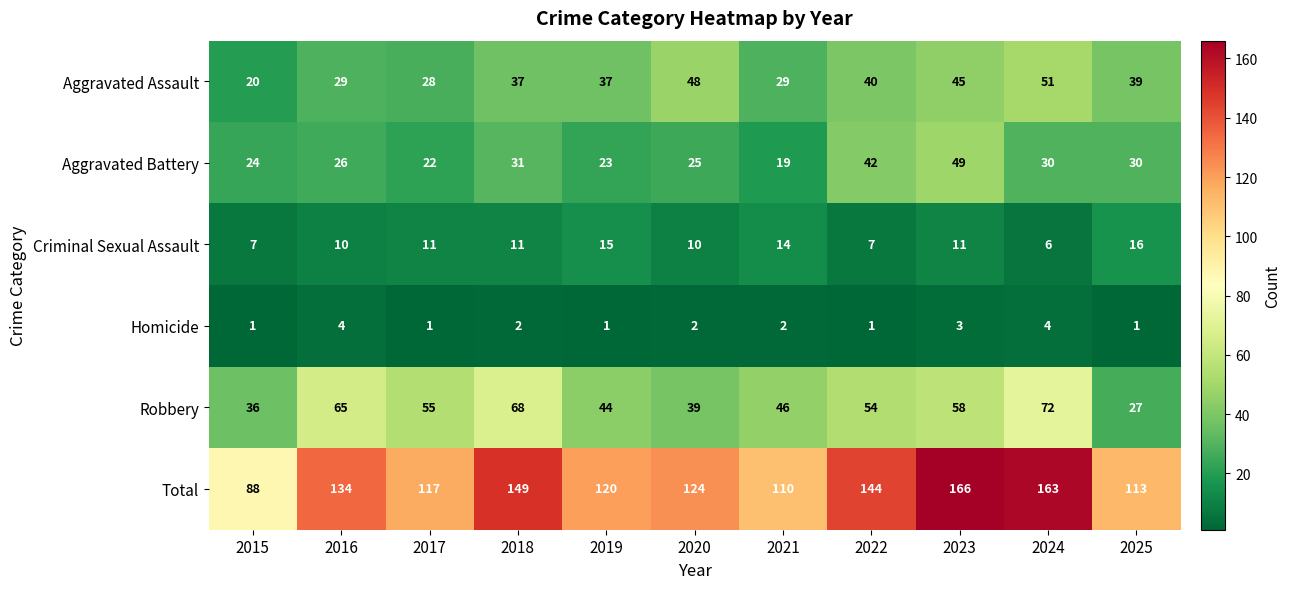

Read the Aggravated Battery value at 2022.

42